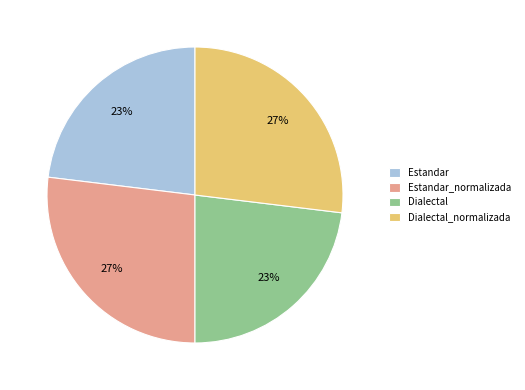

True or false: Dialectal_normalizada accounts for 33% of the total.

False